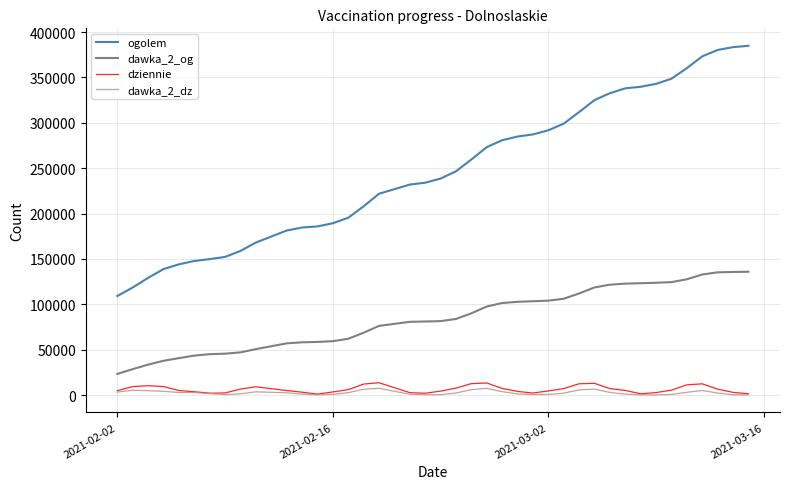

What is the maximum value shown in the chart?

384842